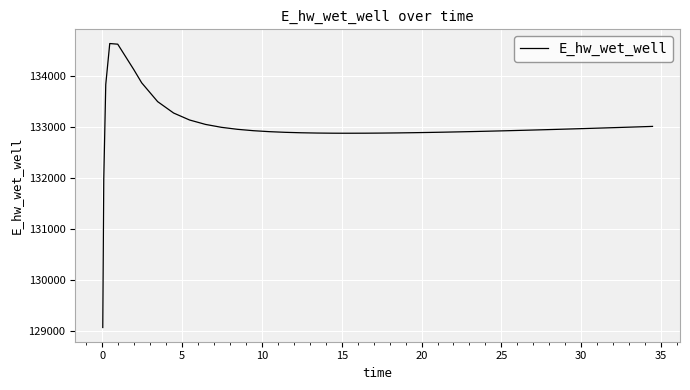

What is the greatest value displayed?

134628.0